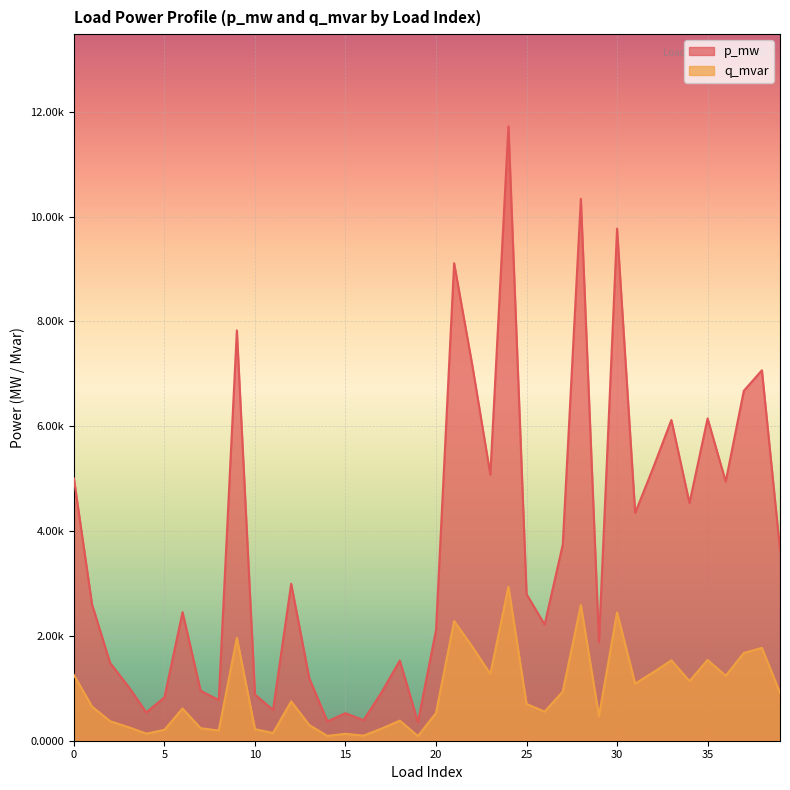

Is it true that q_mvar equals 0.0 at 38?

False